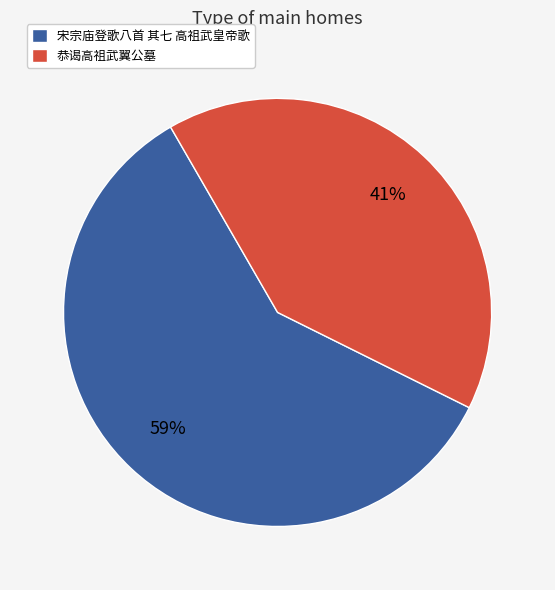

Between 恭谒高祖武翼公墓 and 宋宗庙登歌八首 其七 高祖武皇帝歌, which is larger?

宋宗庙登歌八首 其七 高祖武皇帝歌